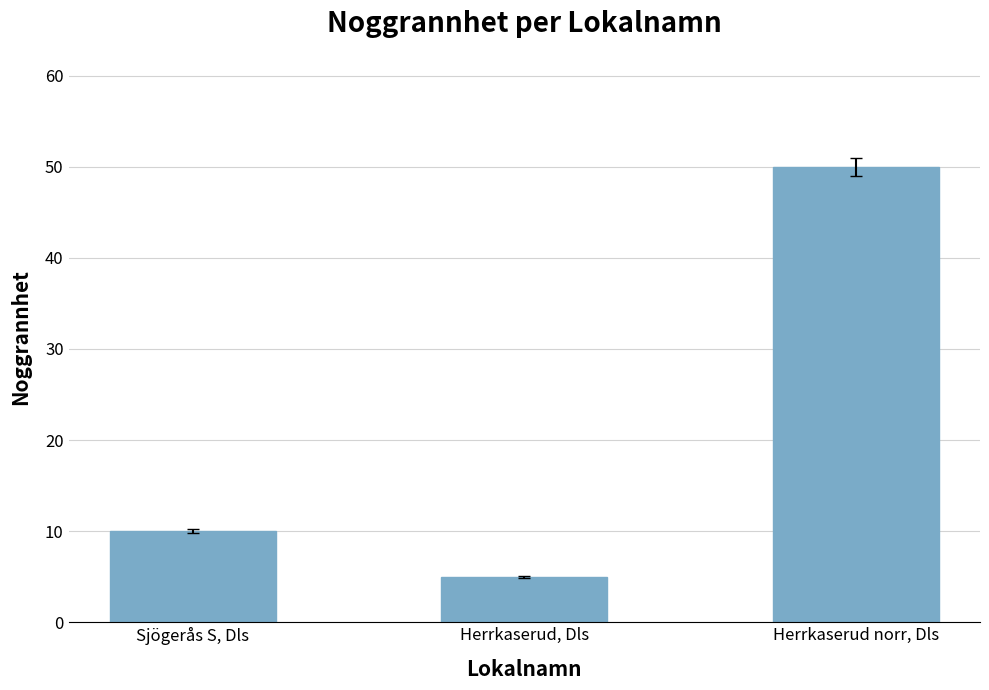

Is it true that the value at Sjögerås S, Dls is 18?

False